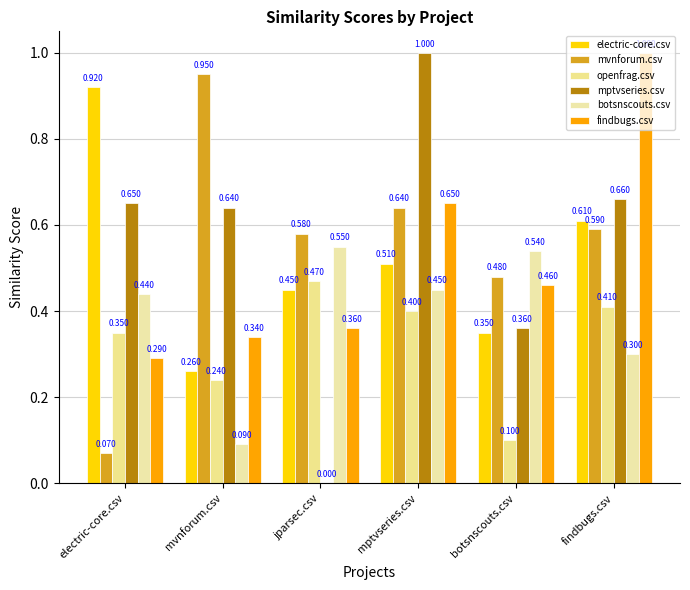

What is the value of the mvnforum.csv bar at the 6th from the left?

0.6